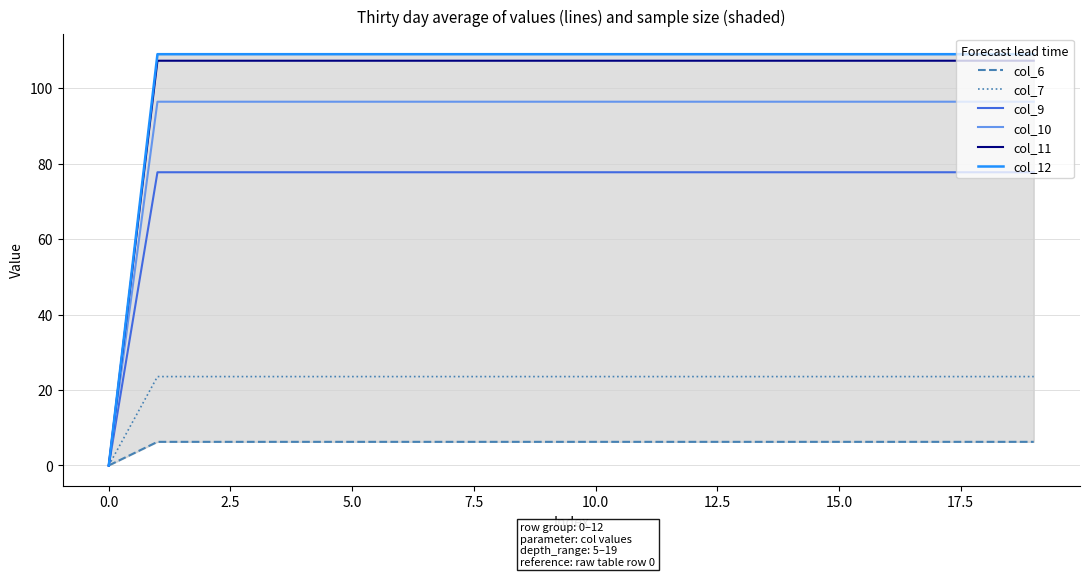

What is the maximum value for col_11?

107.3